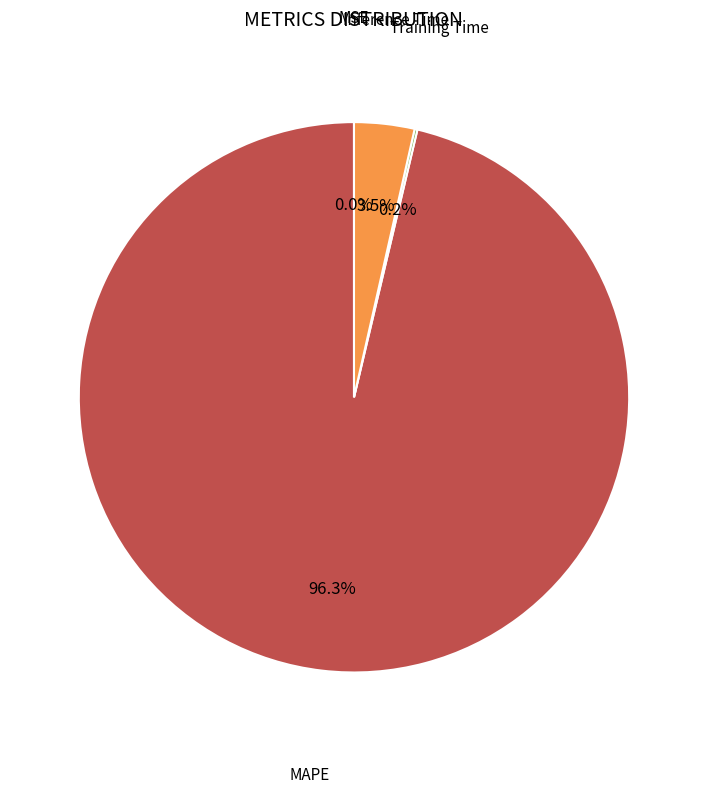

Is there any slice that represents more than half of the pie?

Yes